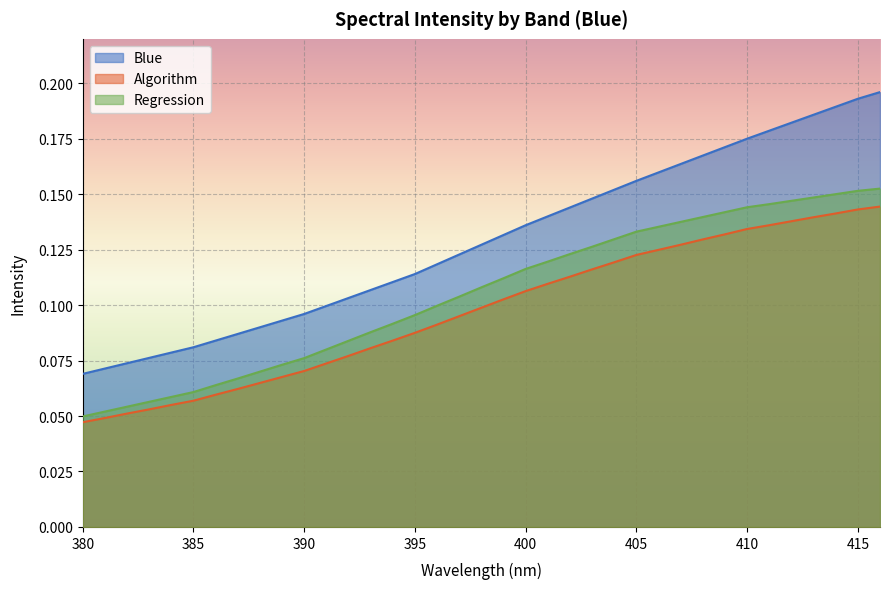

Reading left to right, what are all the values shown in this chart?

Blue: 0.1	0.1	0.1	0.1	0.1	0.1	0.1	0.1	0.1	0.1	0.1	0.1	0.1	0.1	0.1	0.1	0.1	0.1	0.1	0.1	0.1	0.1	0.1	0.1	0.2	0.2	0.2	0.2	0.2	0.2	0.2	0.2	0.2	0.2	0.2	0.2	0.2
Algorithm: 0.0	0.0	0.1	0.1	0.1	0.1	0.1	0.1	0.1	0.1	0.1	0.1	0.1	0.1	0.1	0.1	0.1	0.1	0.1	0.1	0.1	0.1	0.1	0.1	0.1	0.1	0.1	0.1	0.1	0.1	0.1	0.1	0.1	0.1	0.1	0.1	0.1
Regression: 0.0	0.1	0.1	0.1	0.1	0.1	0.1	0.1	0.1	0.1	0.1	0.1	0.1	0.1	0.1	0.1	0.1	0.1	0.1	0.1	0.1	0.1	0.1	0.1	0.1	0.1	0.1	0.1	0.1	0.1	0.1	0.1	0.1	0.1	0.1	0.2	0.2